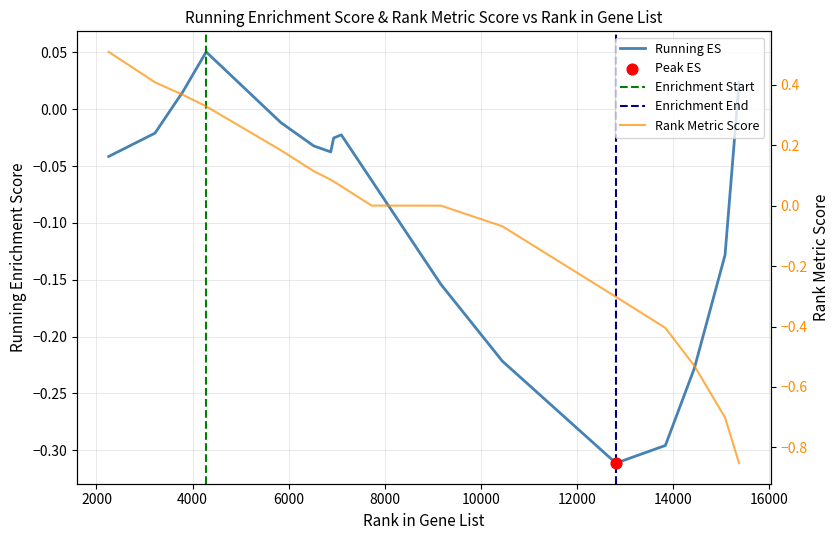

Which series has the largest total across all categories?

RANK METRIC SCORE